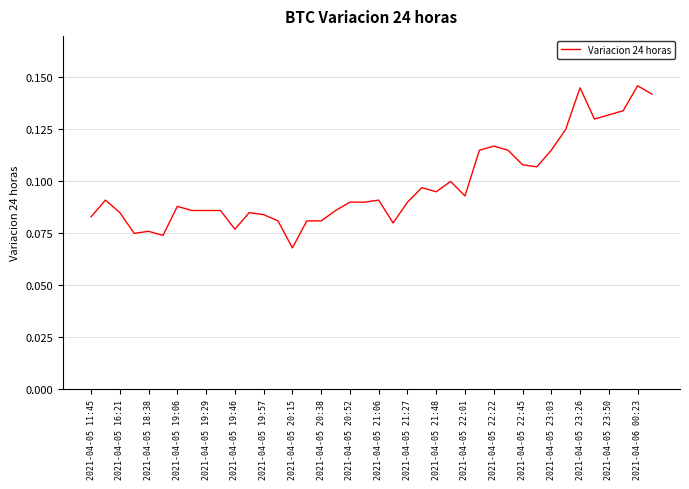

What is the label of the 40th point from the right?

2021-04-05 11:45